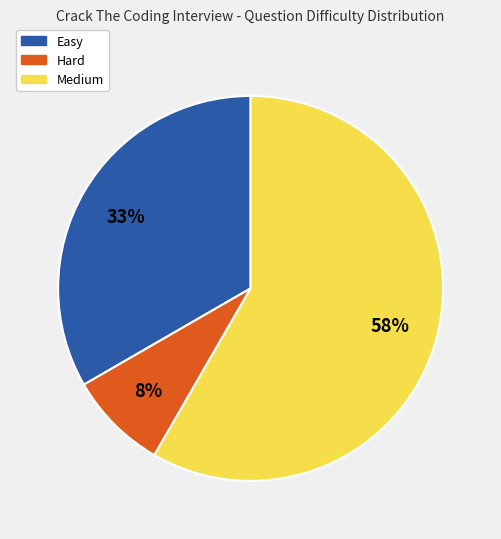

To the nearest percent, what is the difference between the Easy and Medium slice percentages?

25%